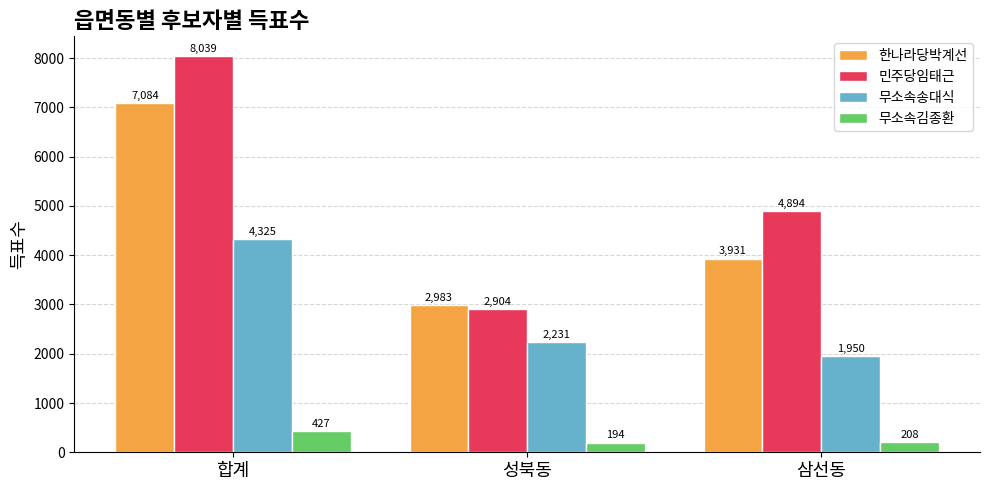

Between 성북동 and 삼선동, which series saw the biggest shift?

민주당임태근